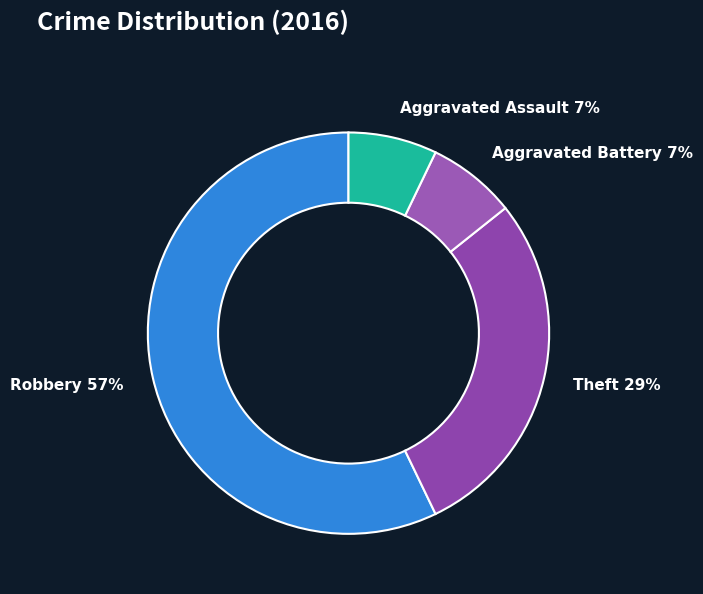

Count the number of slices in the pie.

4